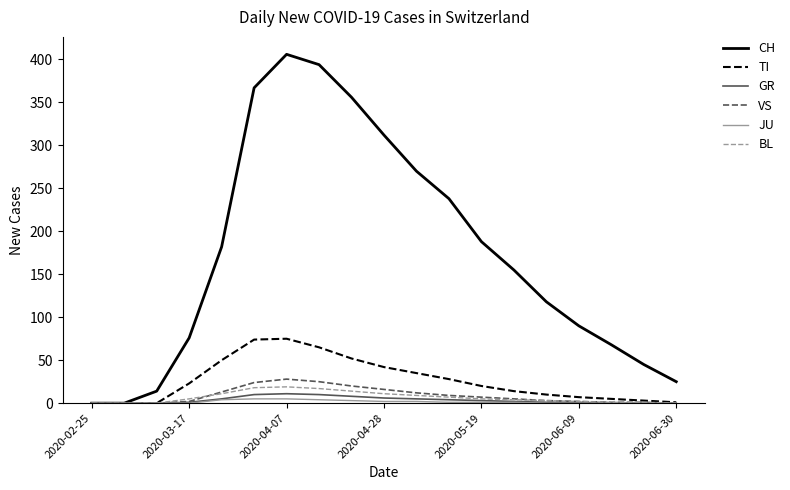

Which series has the largest range (max minus min)?

CH